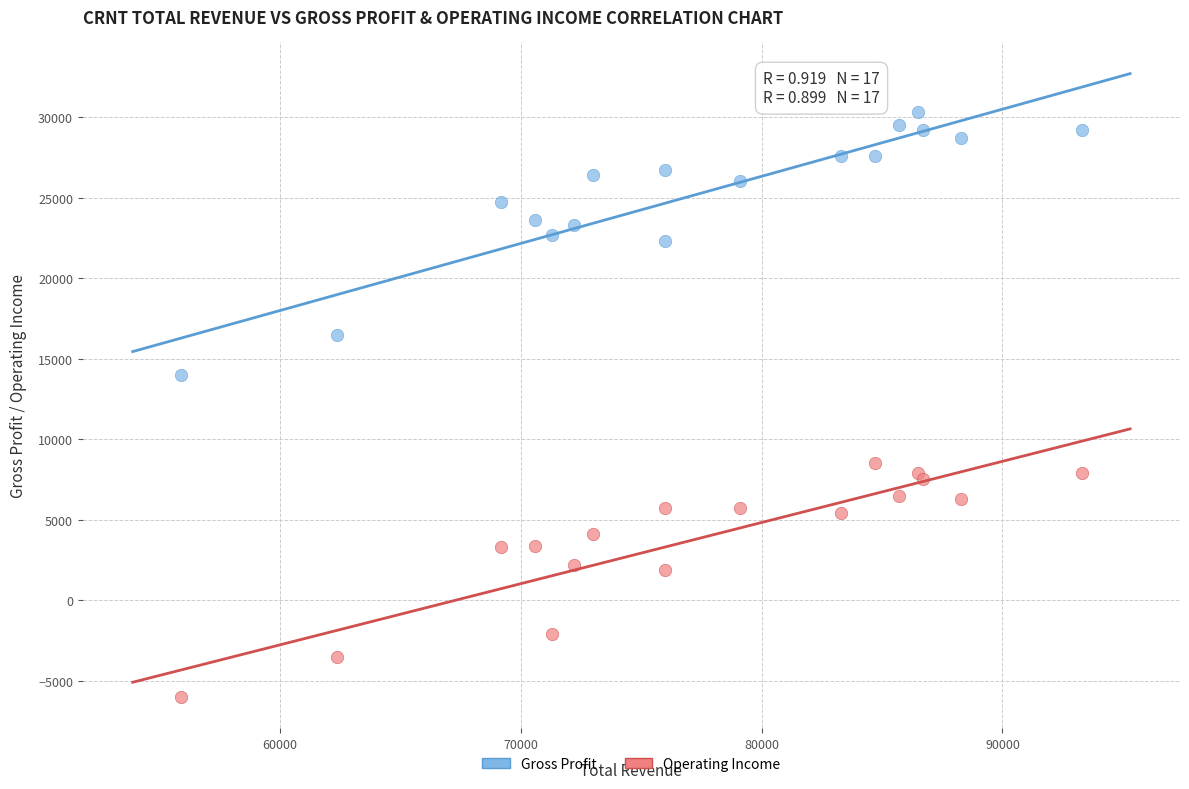

Across all series, what Y value is closest to 12150?

14000